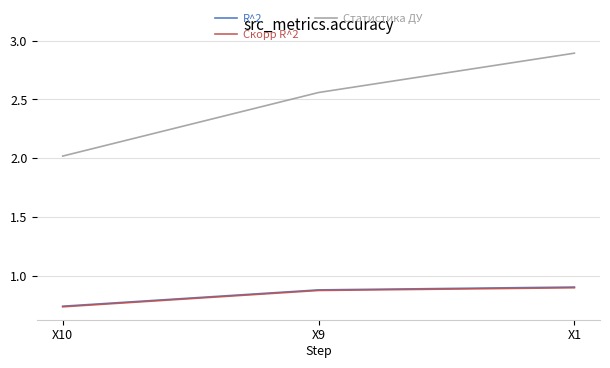

Which series has the widest spread of values?

Статистика ДУ